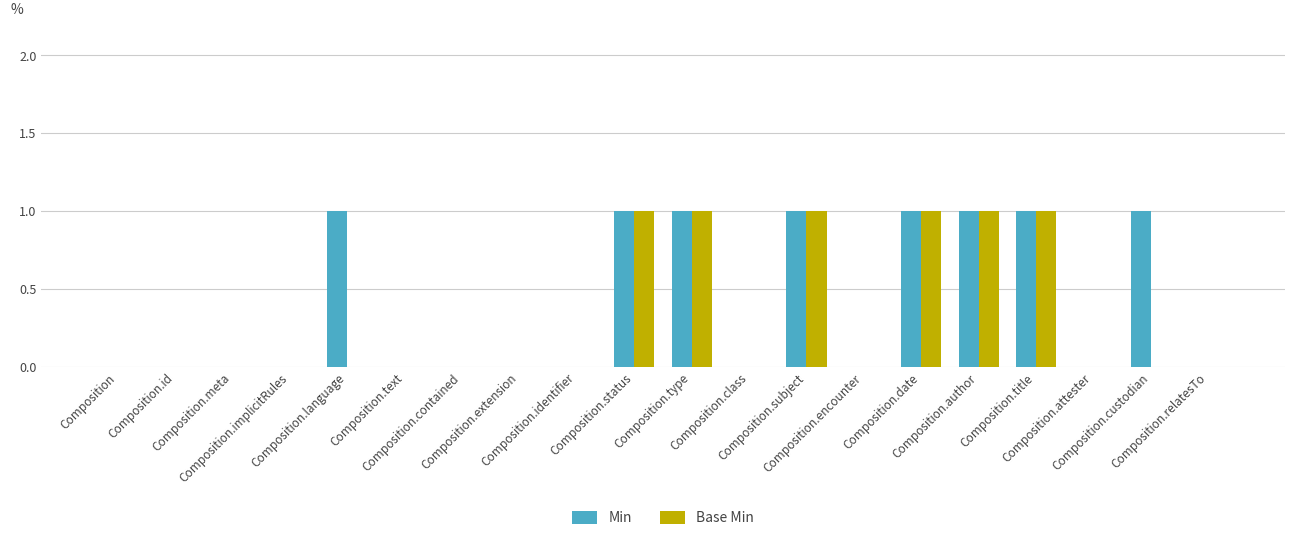

What is the sum of all Base Min values?

6